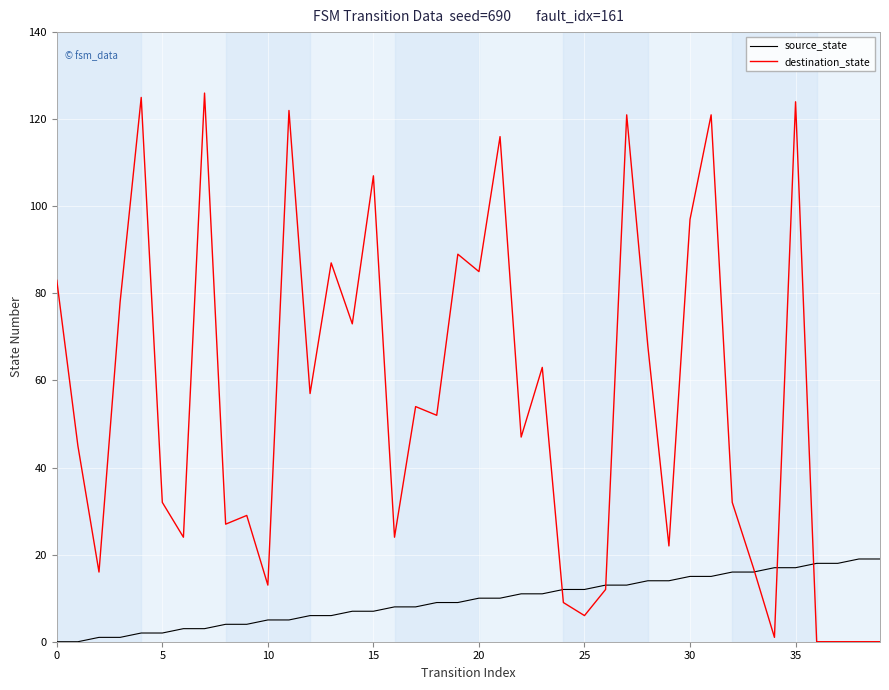

Which series has the largest range (max minus min)?

destination_state